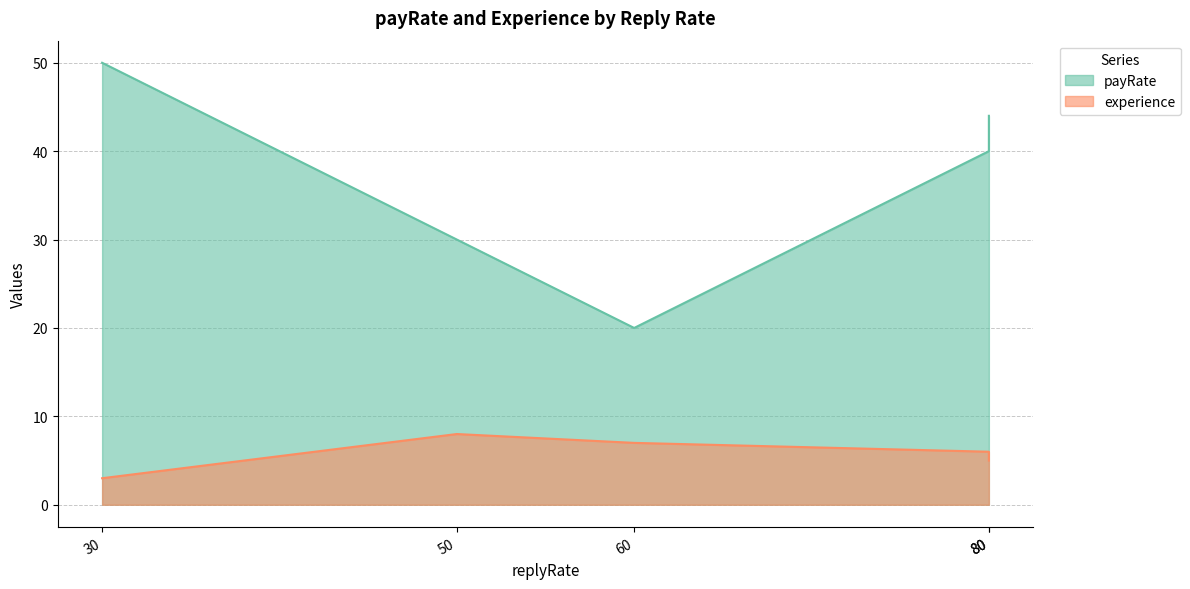

What is the label of the 2nd point from the right?

60